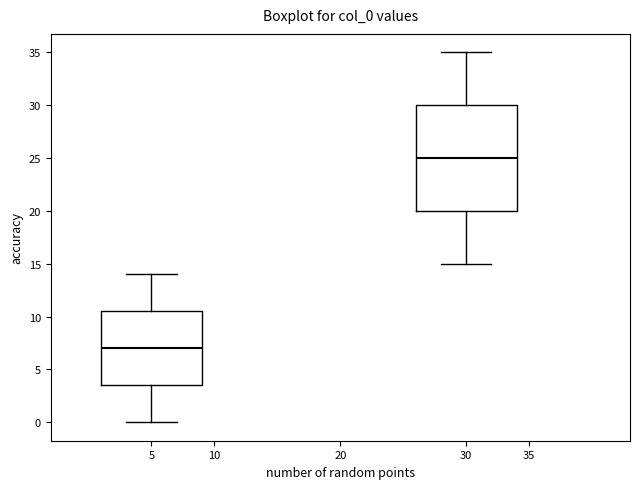

Reading left to right, transcribe this box plot: for each box, give where its median line is, the range the box spans, and where its two whiskers end, as read against the y-axis. The values are not printed on the chart, so give them approximately, as read against the axis.

5: median 7.0, box 3.5 to 10.5, whiskers 0.0 to 14.0
30: median 25.0, box 20.0 to 30.0, whiskers 15.0 to 35.0